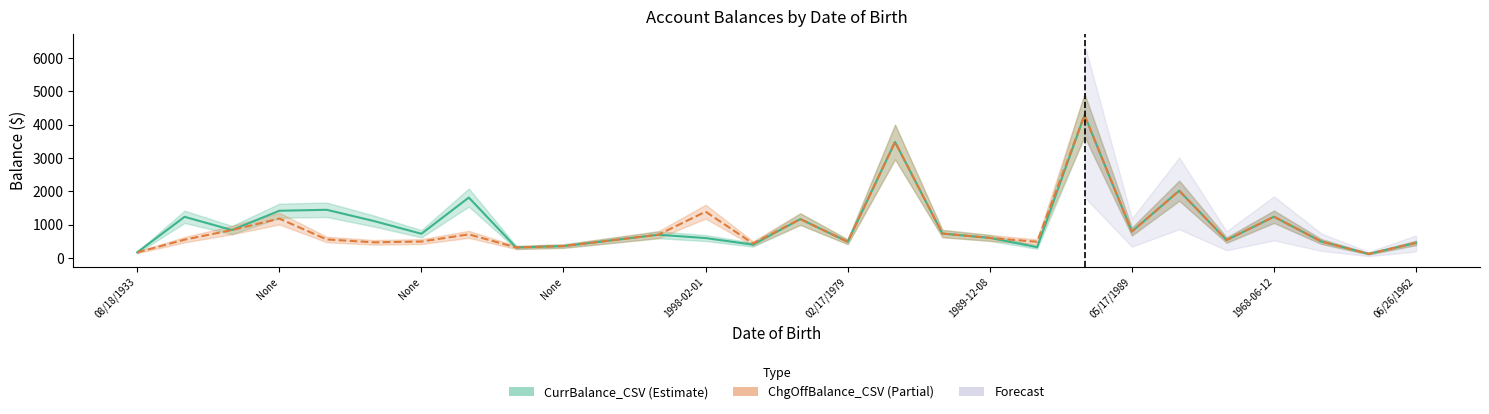

True or false: CurrBalance_CSV and ChgOffBalance_CSV intersect in this chart.

False